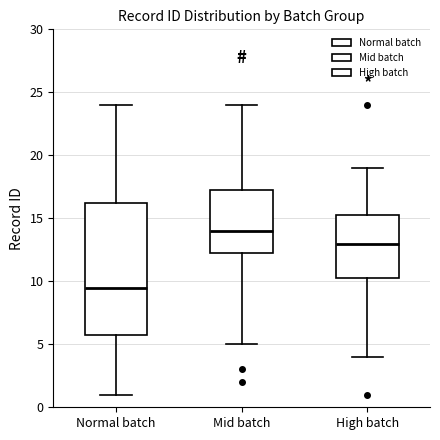

Which box's median line is the highest?

Mid batch